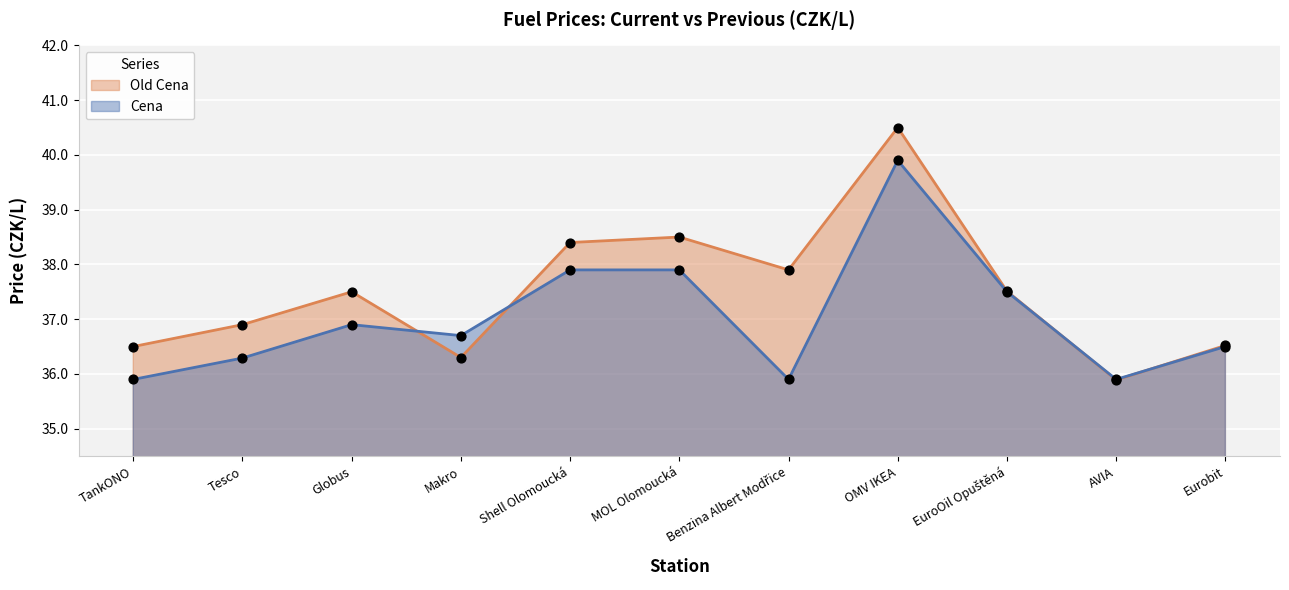

Which series has the largest total across all categories?

Old Cena